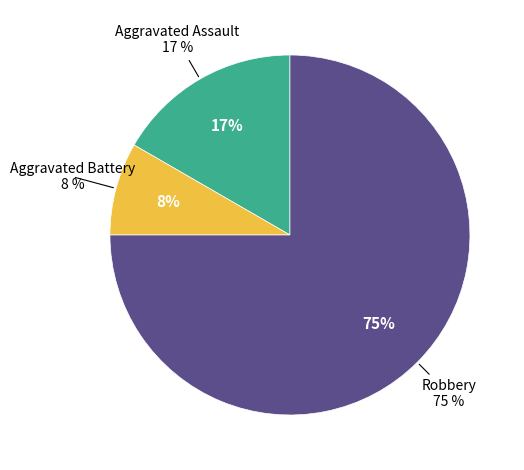

Which slice represents more than half of the pie?

Robbery